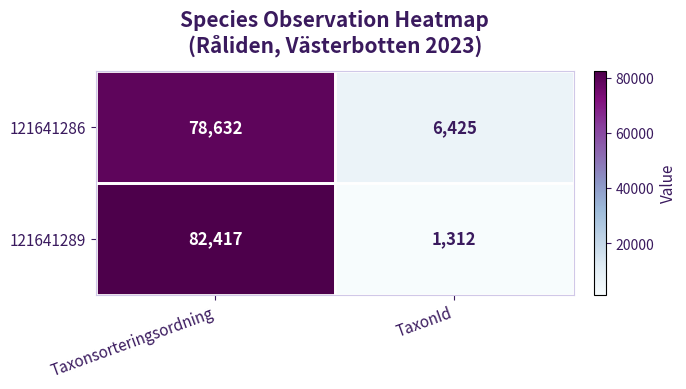

What is the sum of the 121641289 values at Taxonsorteringsordning and TaxonId?

83729